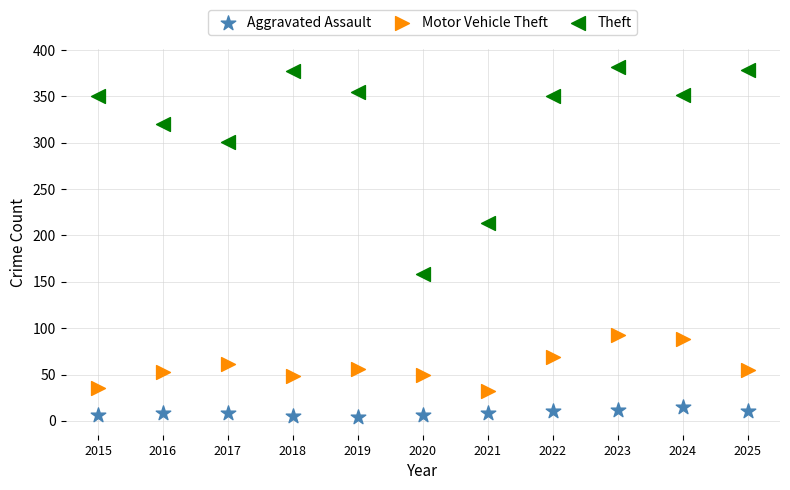

What are all the series names shown in the legend?

Aggravated Assault, Motor Vehicle Theft, Theft